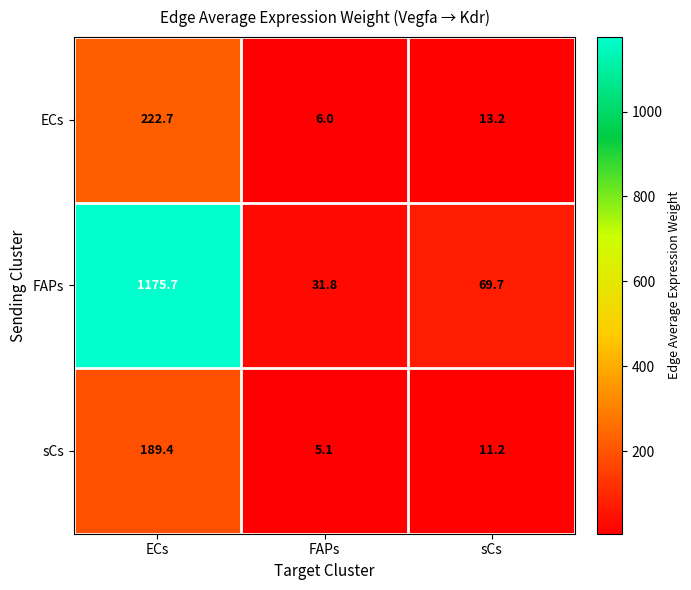

The FAPs series shows 69.7 at sCs. True or false?

True